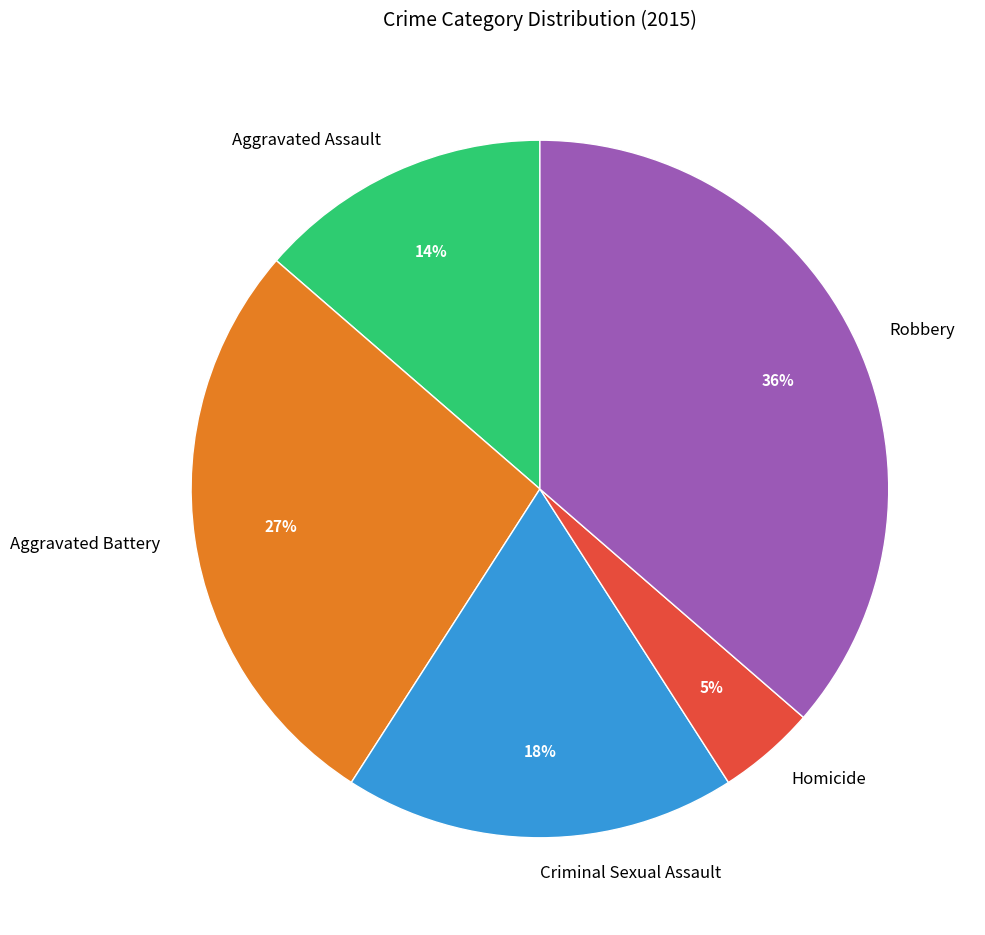

Which has a higher value, Homicide or Criminal Sexual Assault?

Criminal Sexual Assault